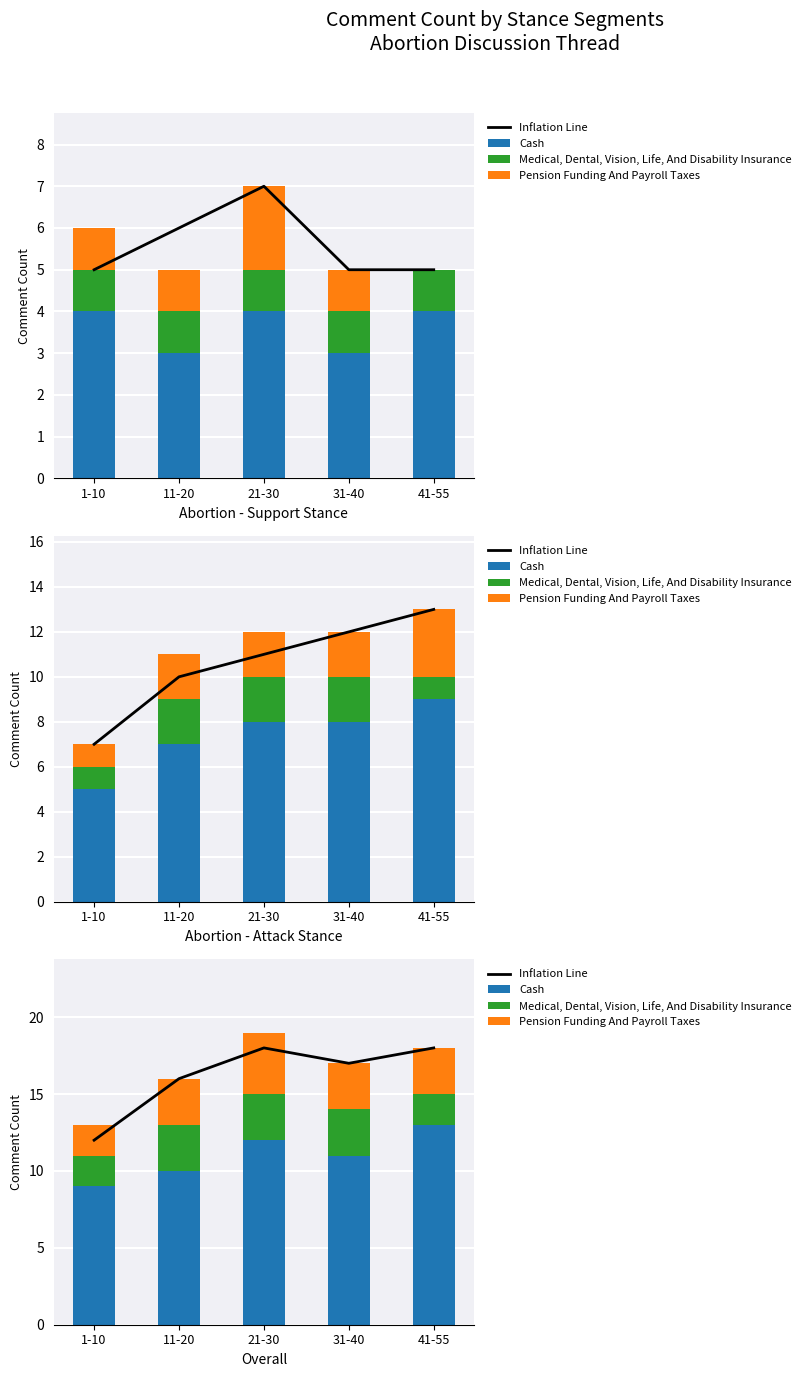

At which label is Medical, Dental, Vision, Life, And Disability Insurance closest to 2?

1-10